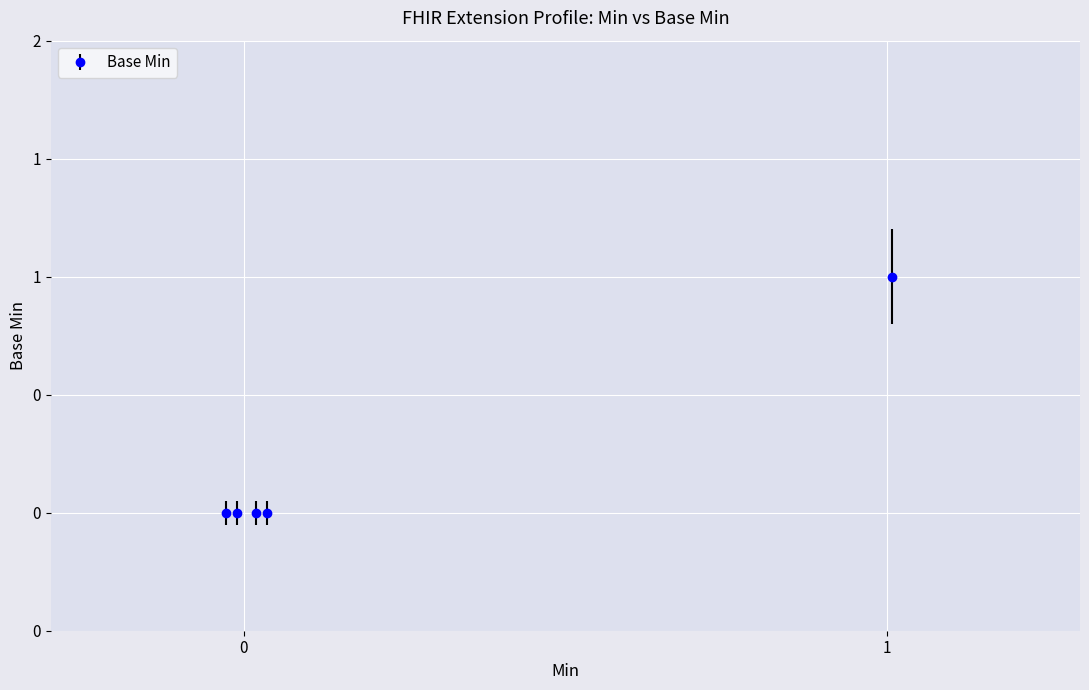

Reading right to left, list all the values displayed in this chart.

Extension.value[x]=0	Extension.url=1	Extension.extension=0	Extension.id=0	Extension=0